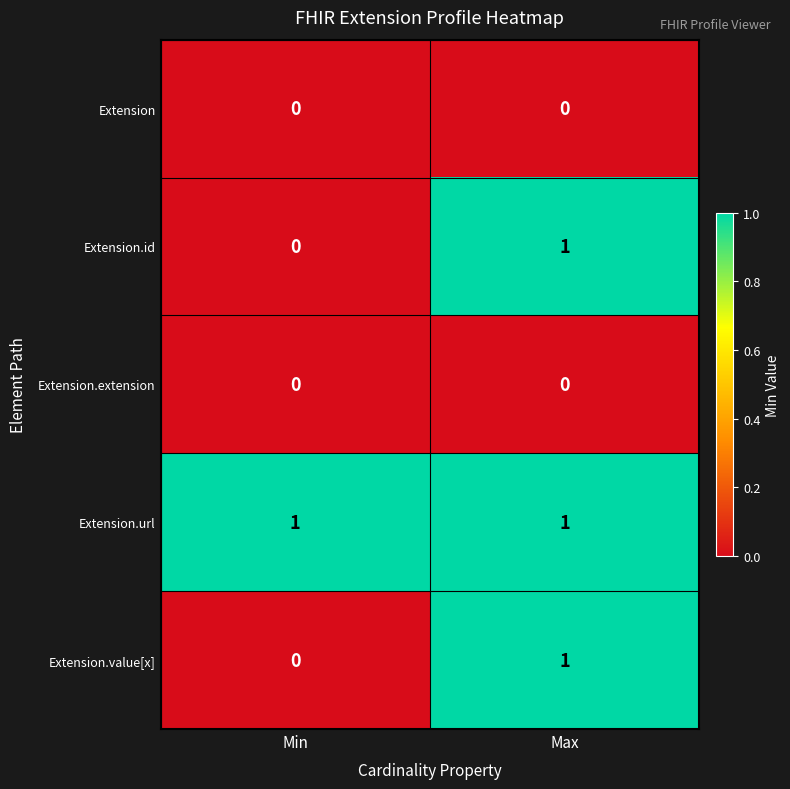

List the labels in order of Extension.value[x] value, largest first.

Max, Min